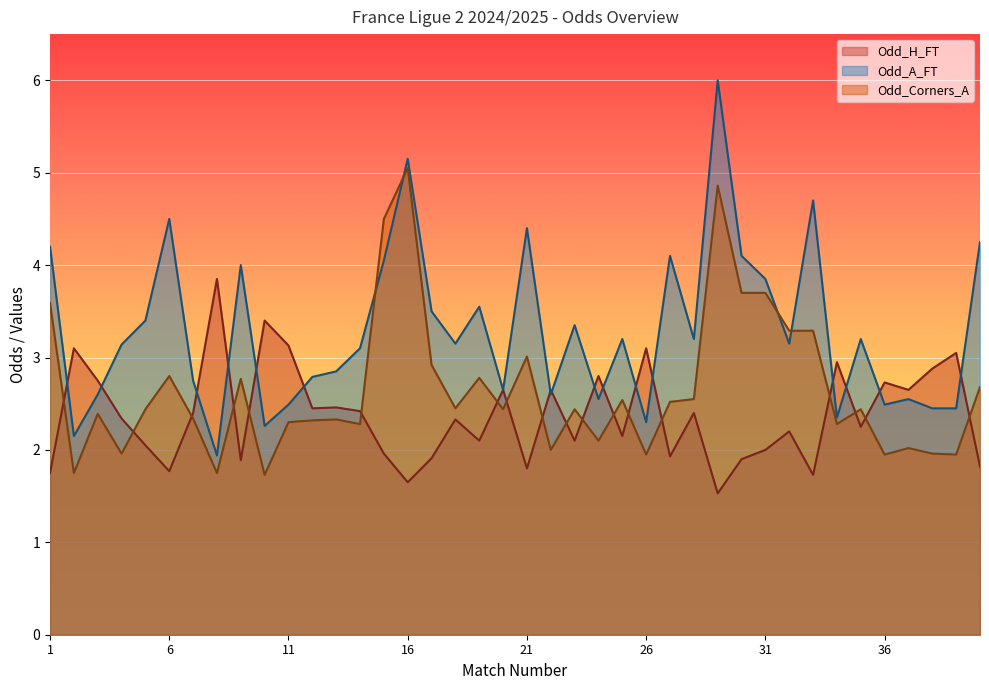

After their last crossing, which series has the higher values: Odd_Corners_A or Odd_A_FT?

Odd_A_FT